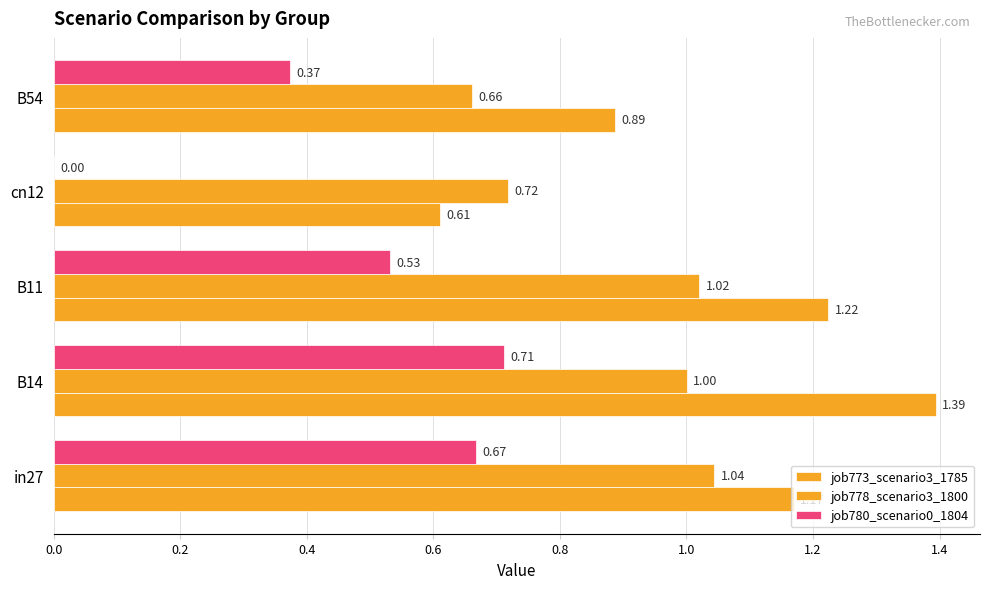

What is the value of the job778_scenario3_1800 bar at the 5th from the left?

0.7